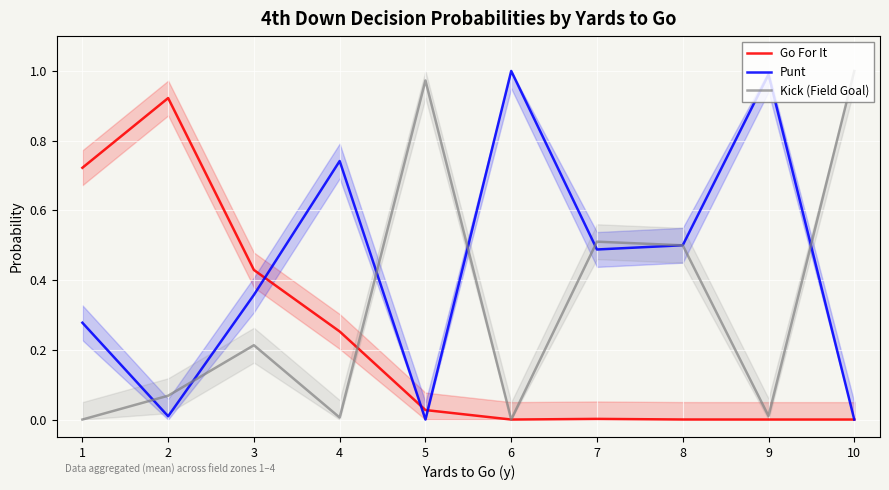

Where do Kick (Field Goal) and Go For It first cross each other?

4 and 5